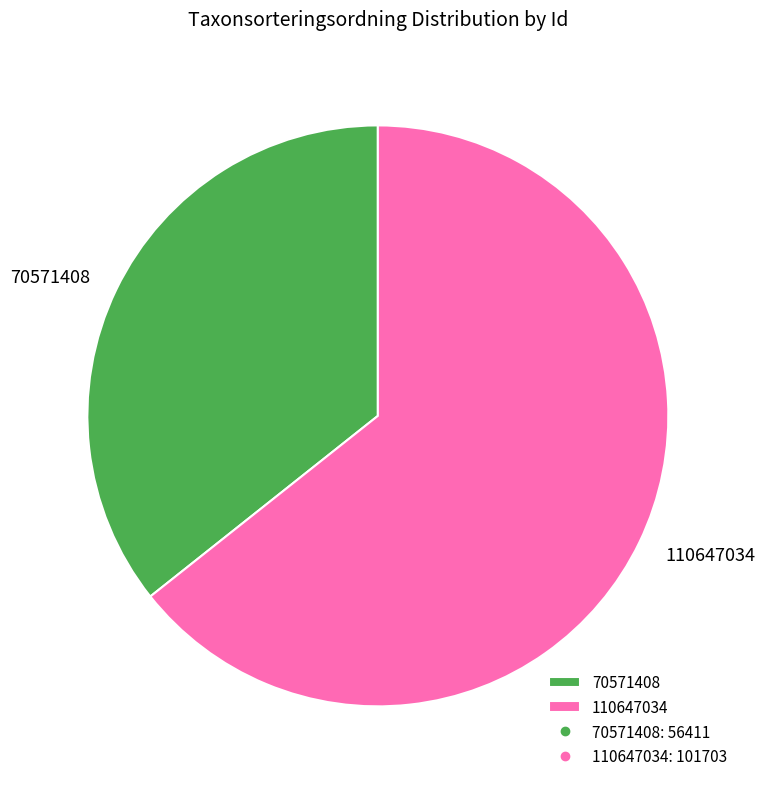

How many segments does this pie chart have?

2